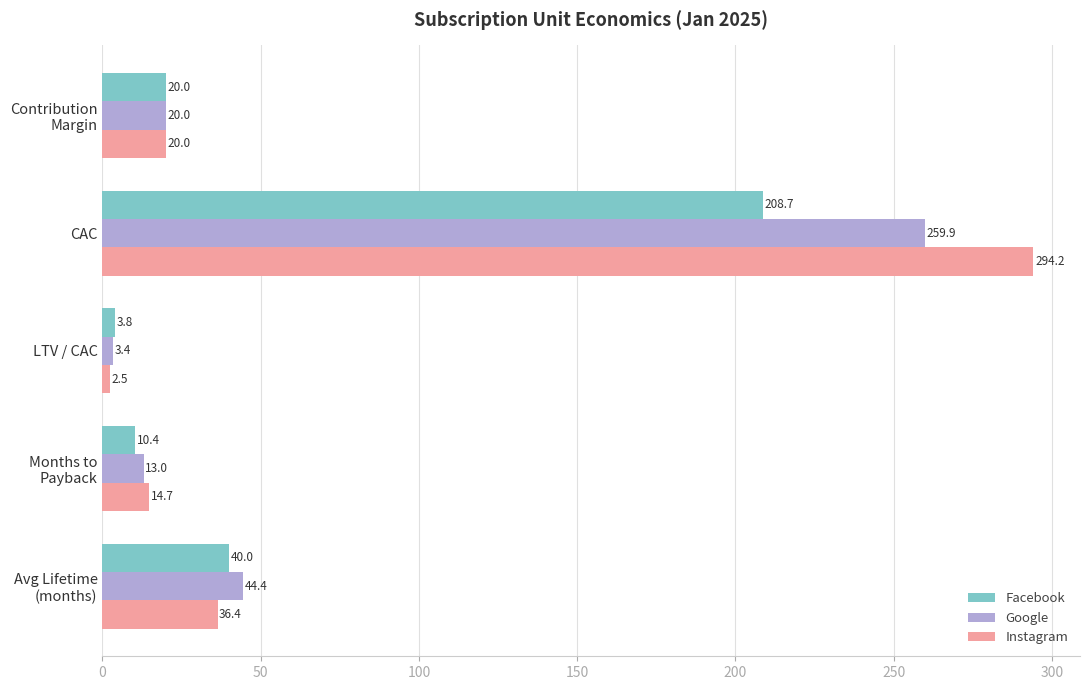

Which series has the largest range (max minus min)?

Instagram